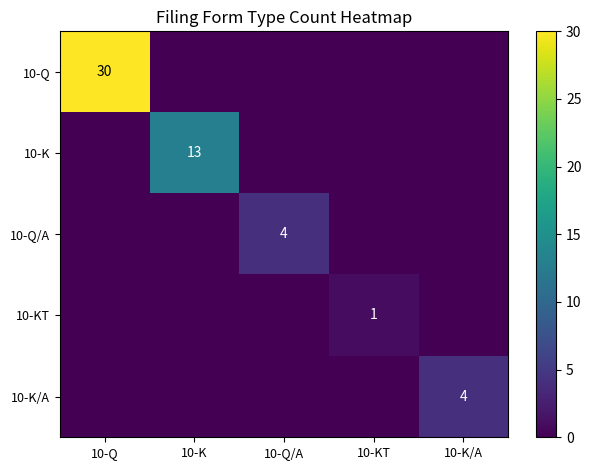

Is it true that 10-KT equals 0 at 10-KT?

False